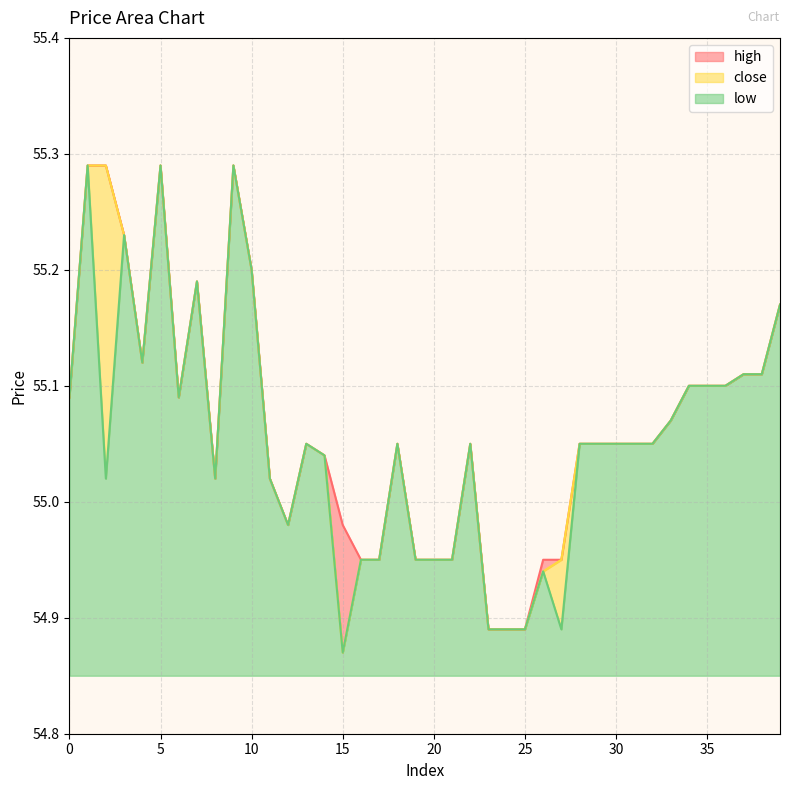

True or false: close has a value of 79.9 at 22.

False